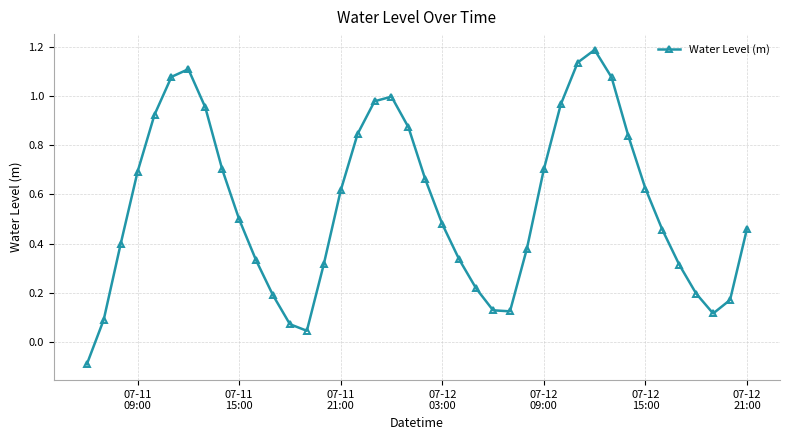

True or false: the data has more than 1 interior local peaks.

True